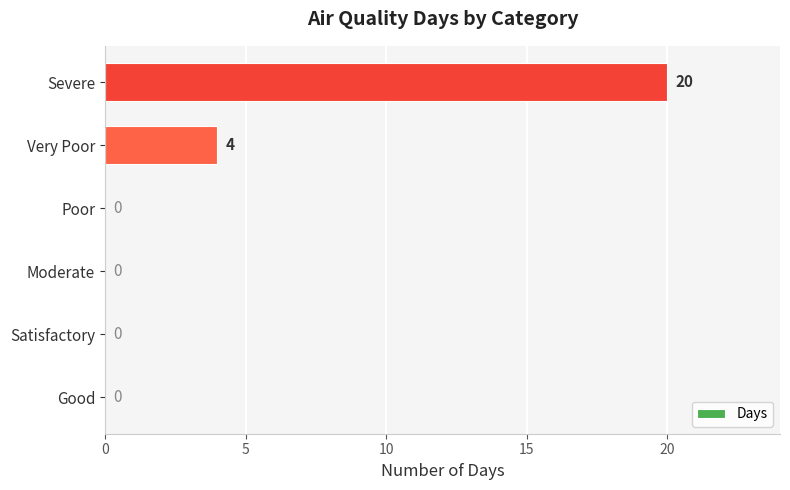

What is the sum of the values at Very Poor and Poor?

4